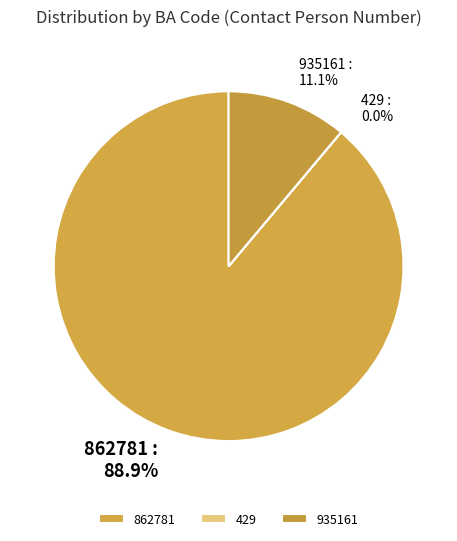

Between 935161 and 862781, which is larger?

862781